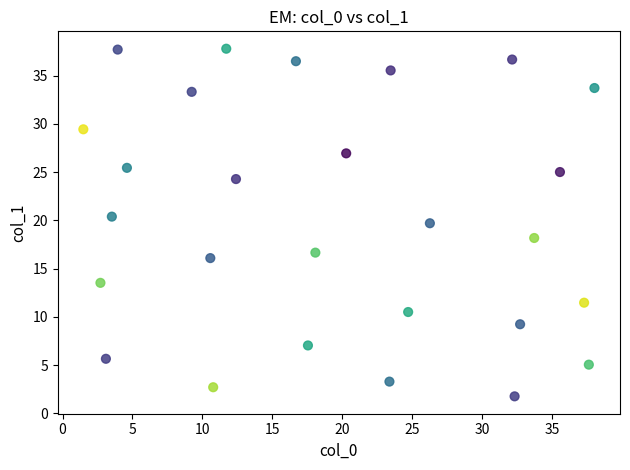

What is the range of Y values (max minus min)?

36.0